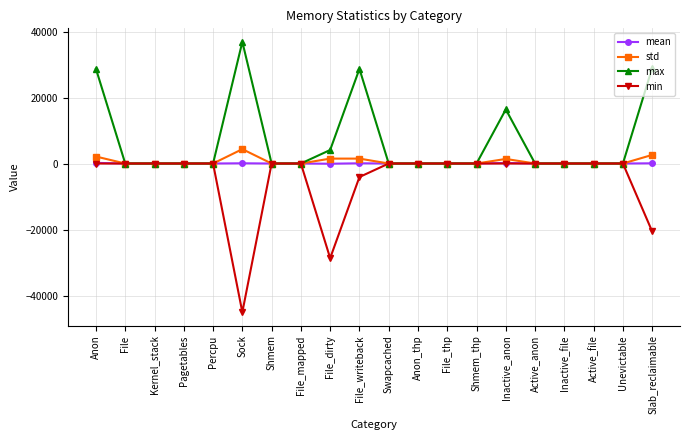

True or false: max has more than 1 interior local peaks.

True